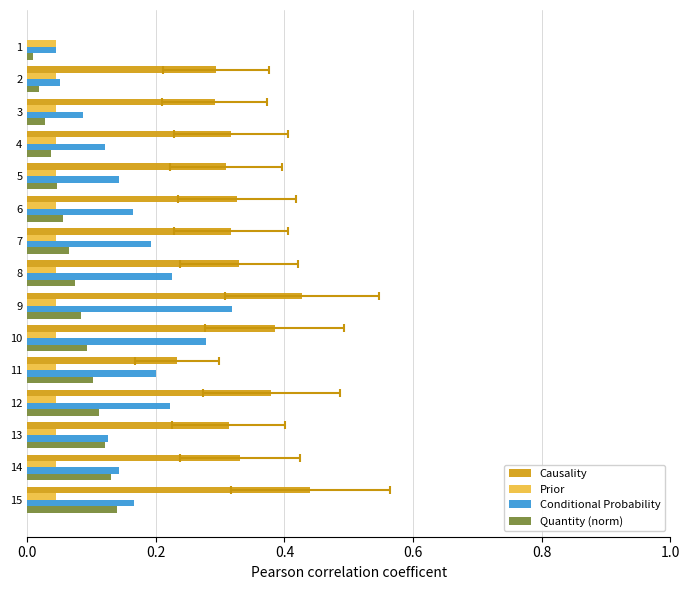

Does the chart contain stacked bars?

No